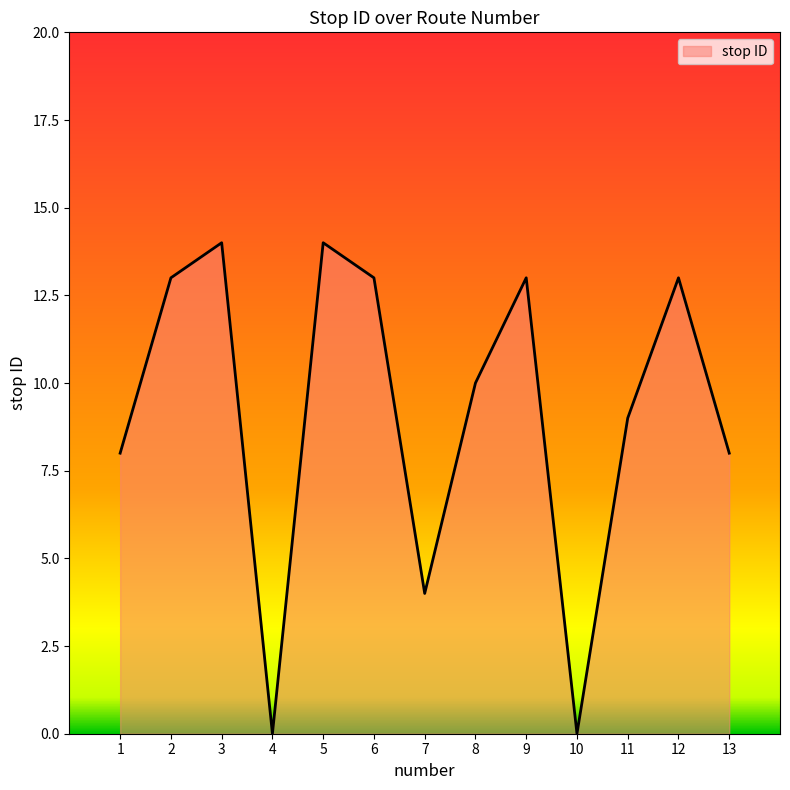

What is the maximum value shown in the chart?

14